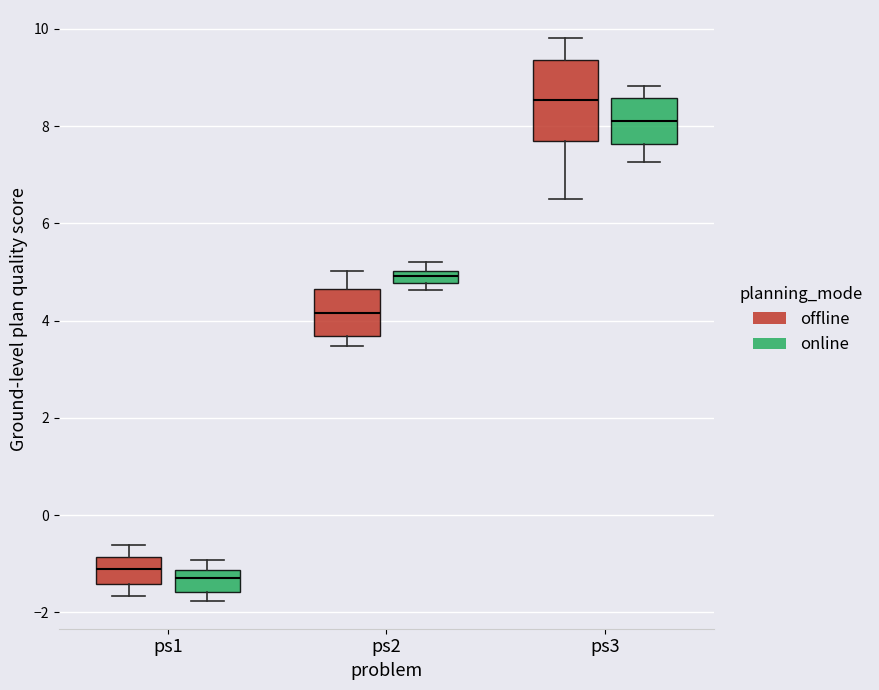

Which box has the highest median line?

ps3 (offline)